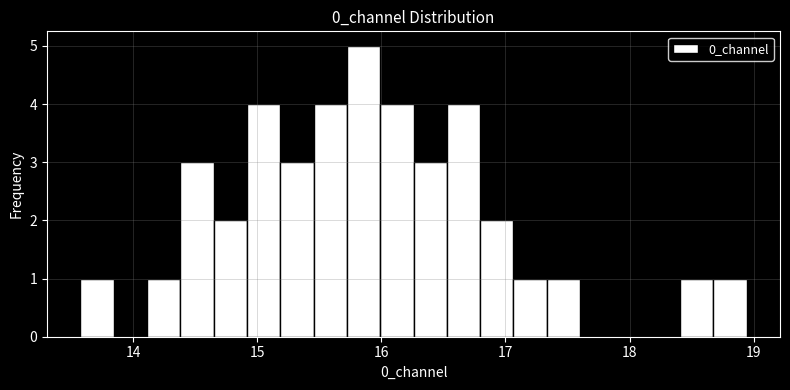

Read against the x-axis, roughly where is the centre of the tallest bar?

15.9